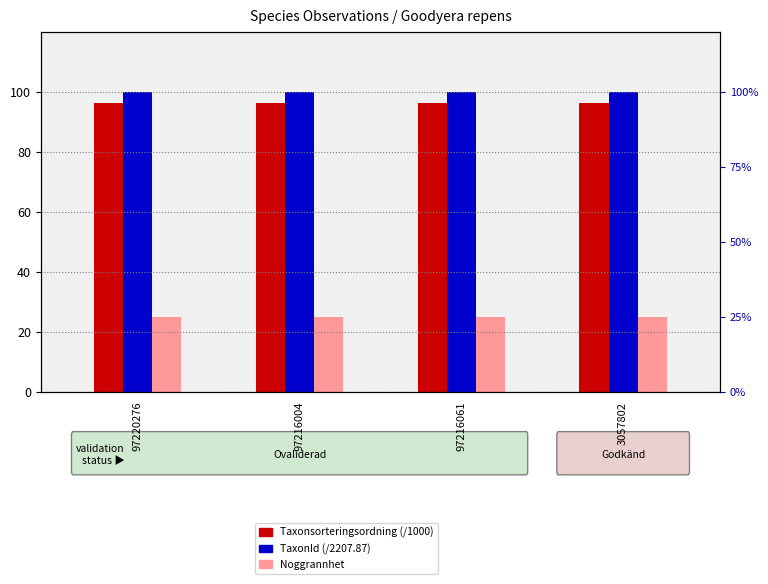

List the labels in order of Taxonsorteringsordning (/1000) value, largest first.

97220276, 97216004, 97216061, 3057802